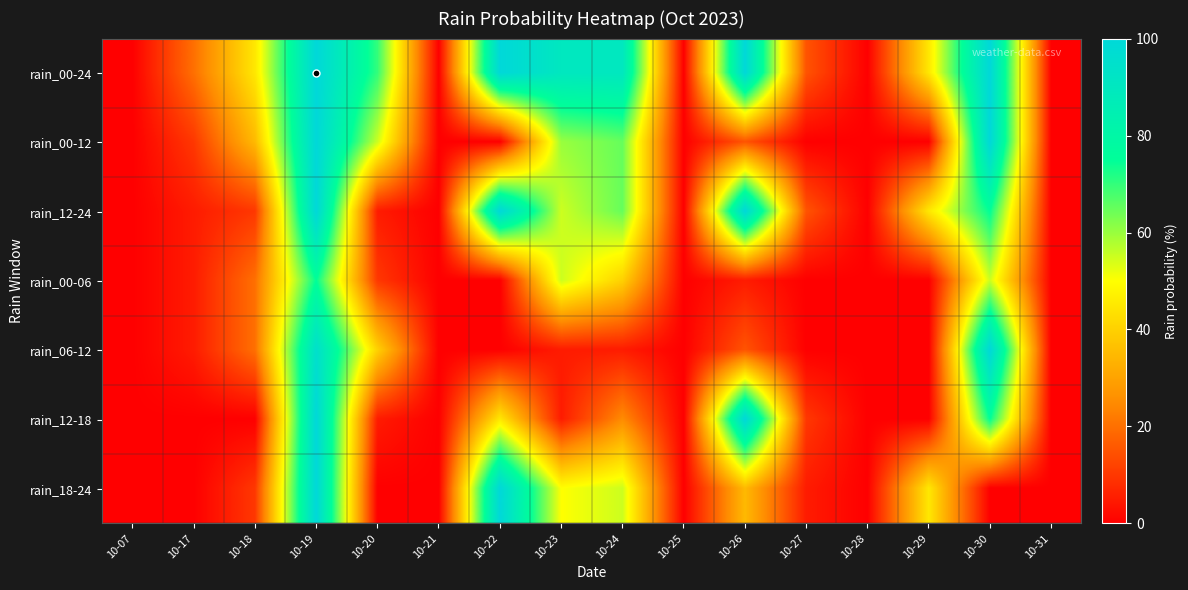

Which series has the largest range (max minus min)?

rain_00-24